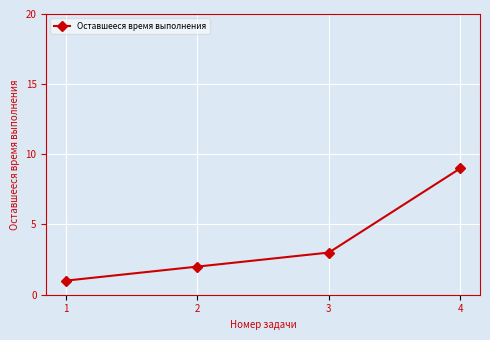

Reading left to right, what are all the values shown in this chart?

1	2	3	9